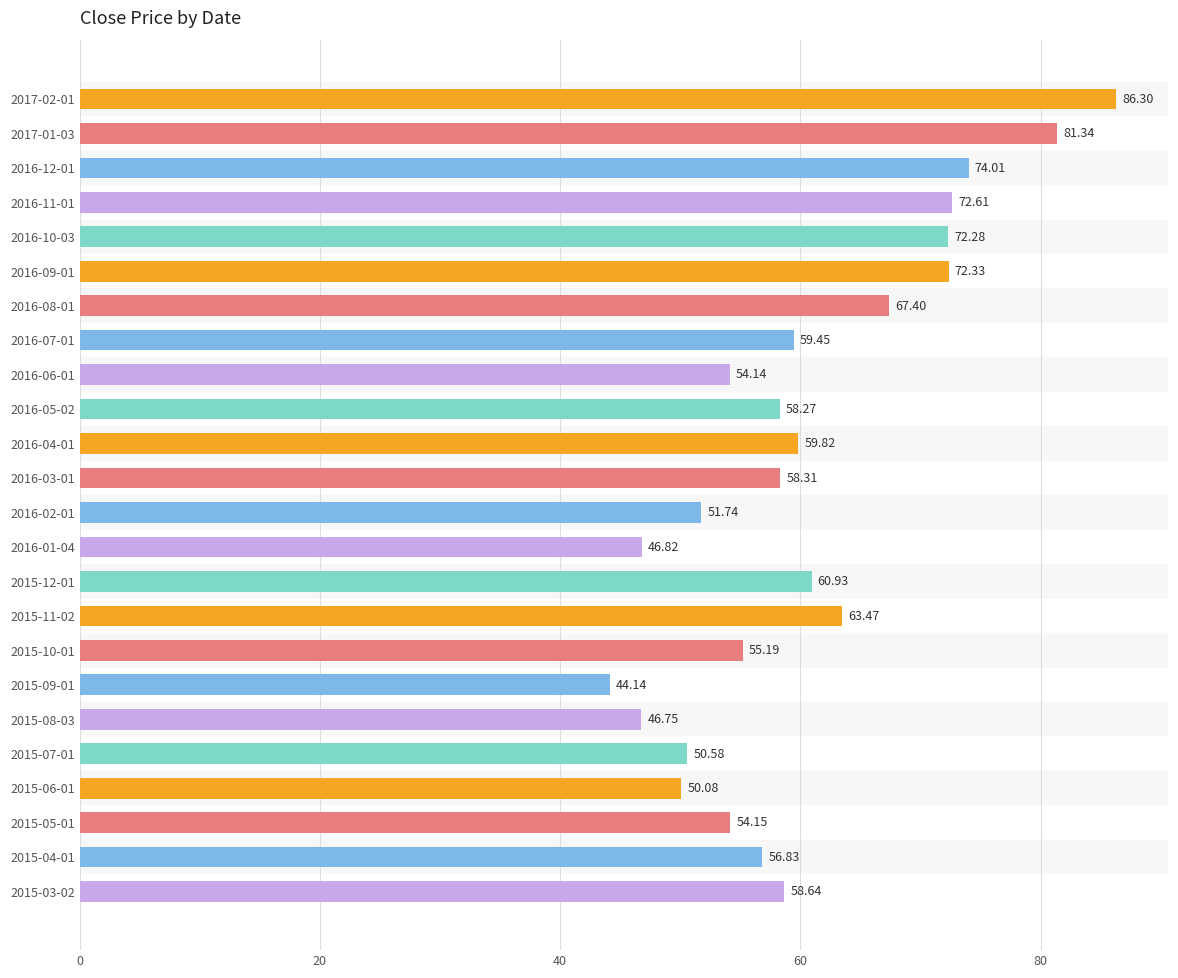

Between 2015-08-03 and 2016-09-01, which is larger?

2016-09-01